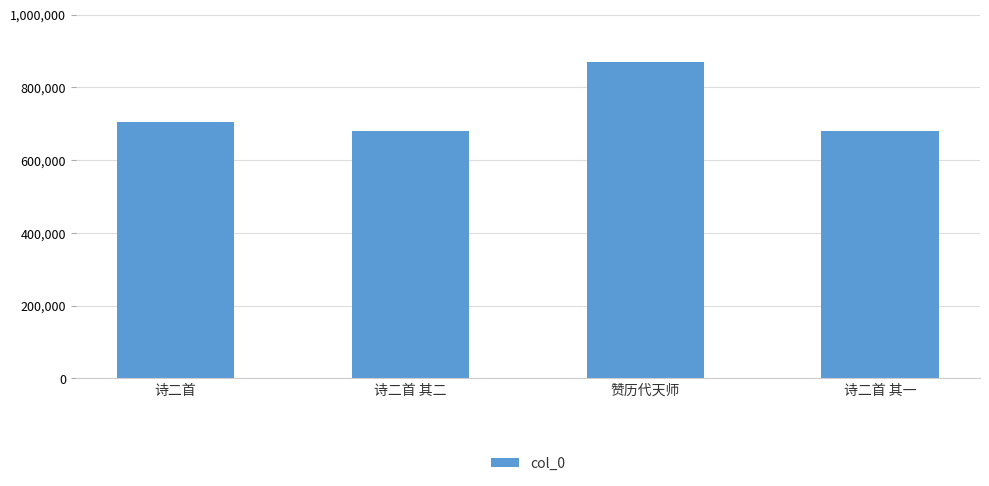

Where is the data nearest to the value 775140?

诗二首